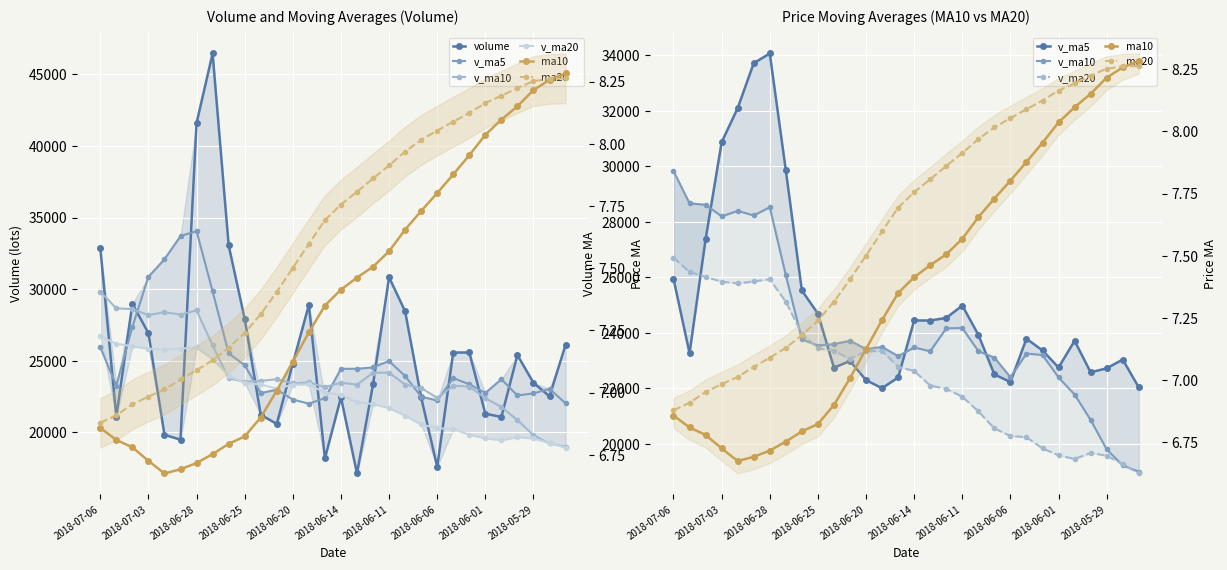

What is the total value across all series at 2018-06-25?

99614.1